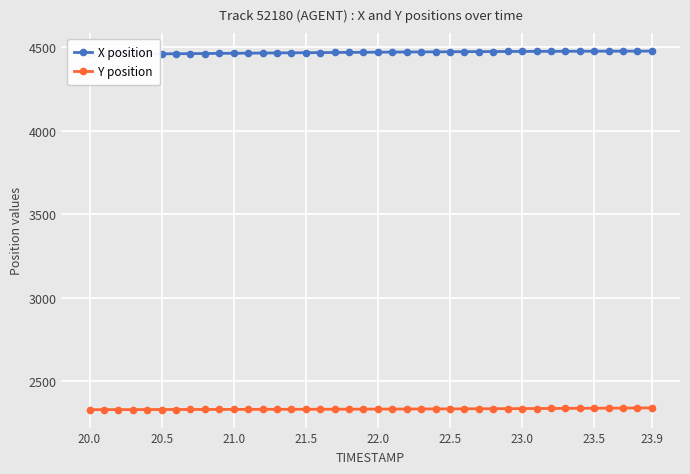

List the series in order of their overall mean, lowest first.

Y position, X position